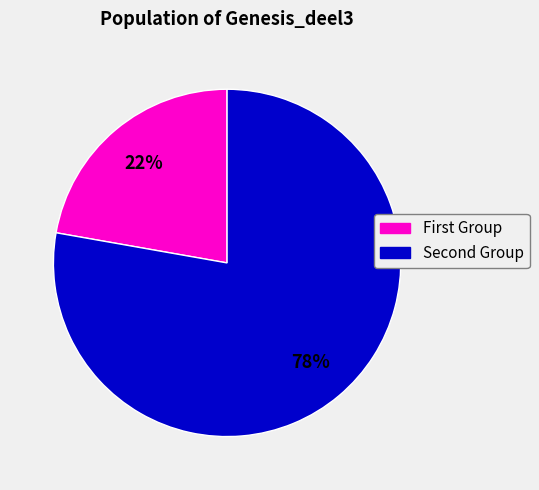

Is there any slice that represents more than half of the pie?

Yes